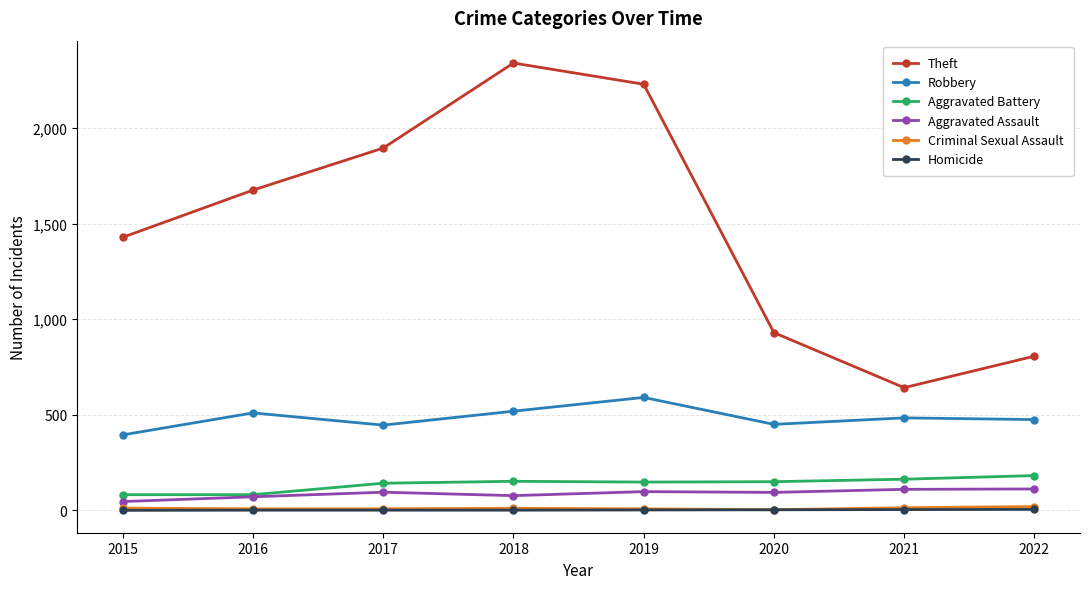

What is the highest value of the Aggravated Assault series?

112